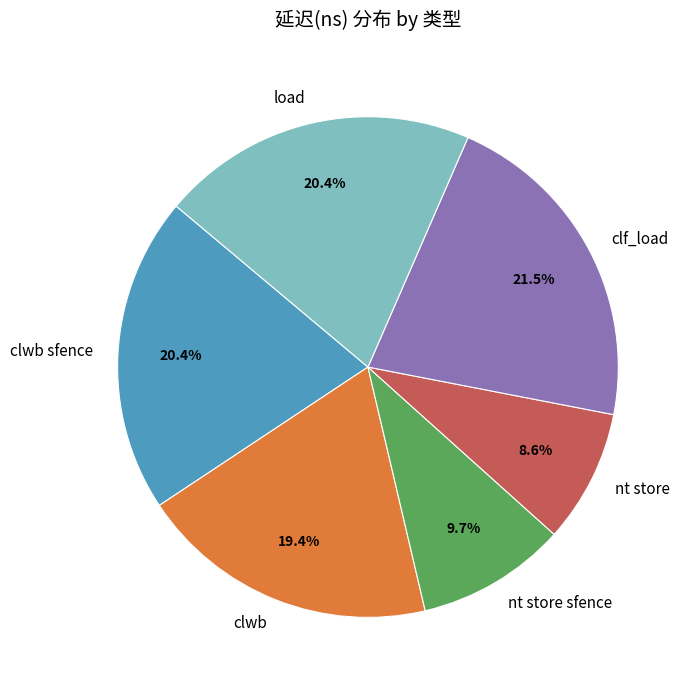

What is the ratio of the value at clwb to the value at nt store sfence?

2.0